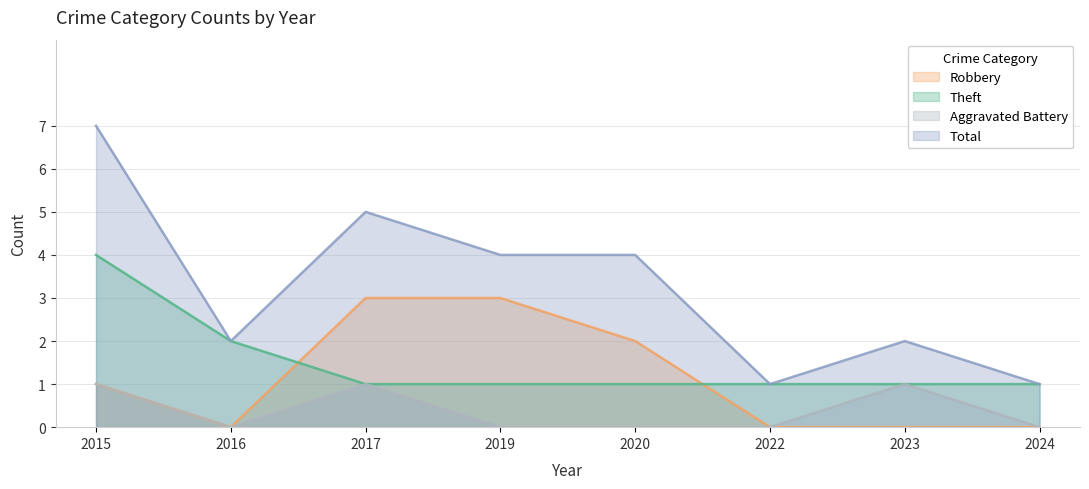

What is the value of the Robbery point at the 4th from the left?

3